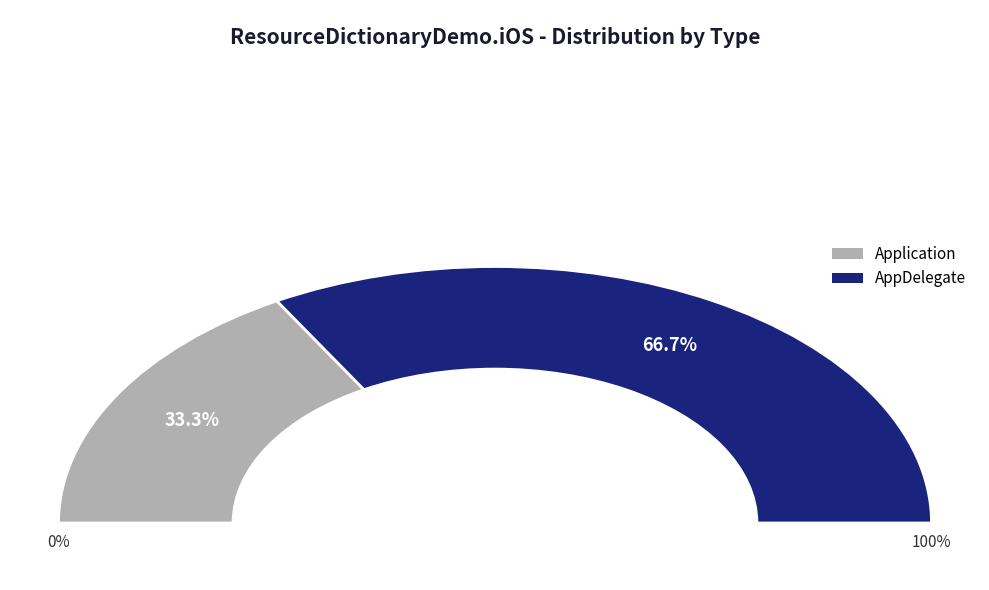

Which has a higher value, AppDelegate or Application?

AppDelegate